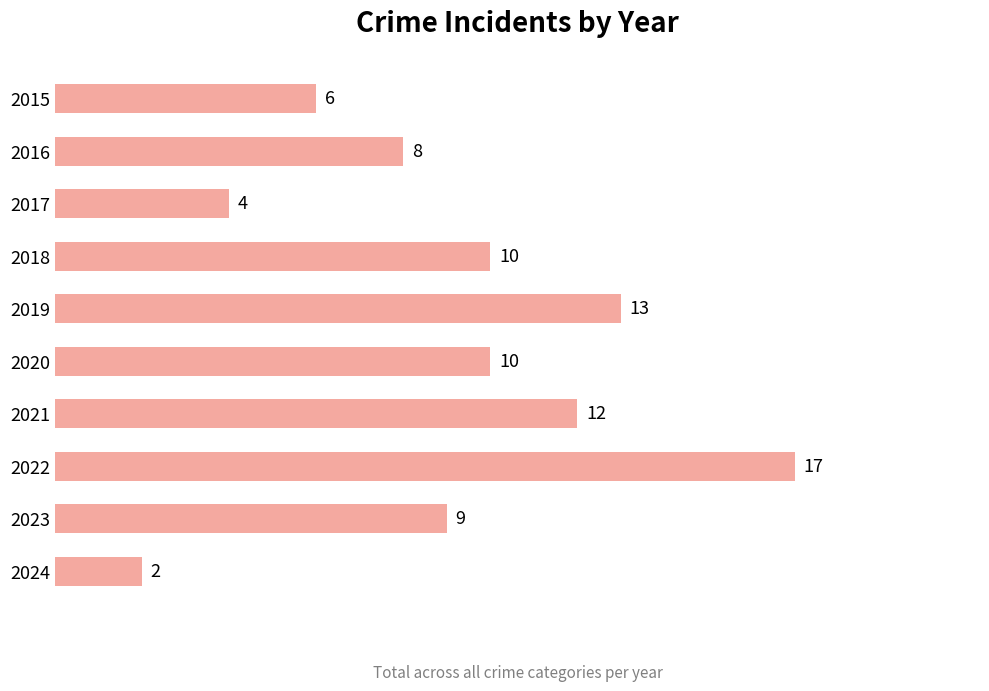

Where is the data nearest to the value 9?

2023